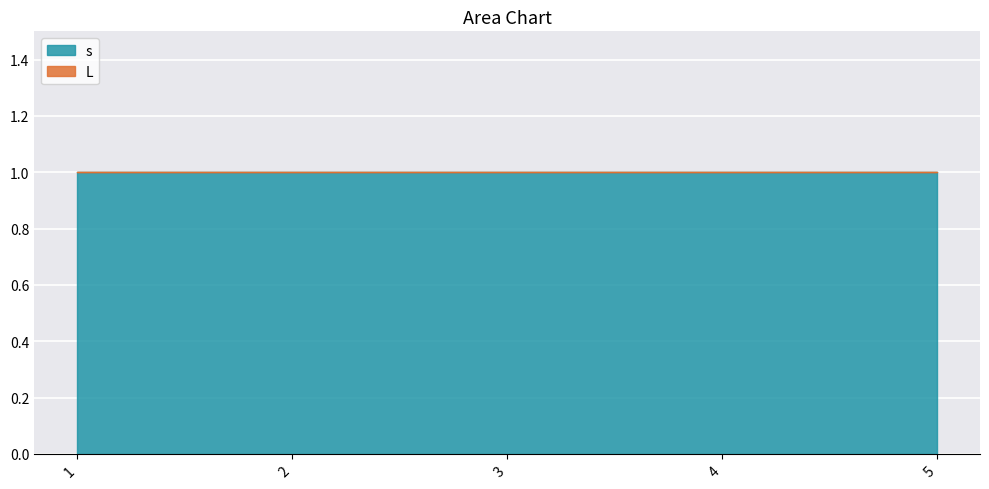

Which has a higher value, 3 or 1?

3